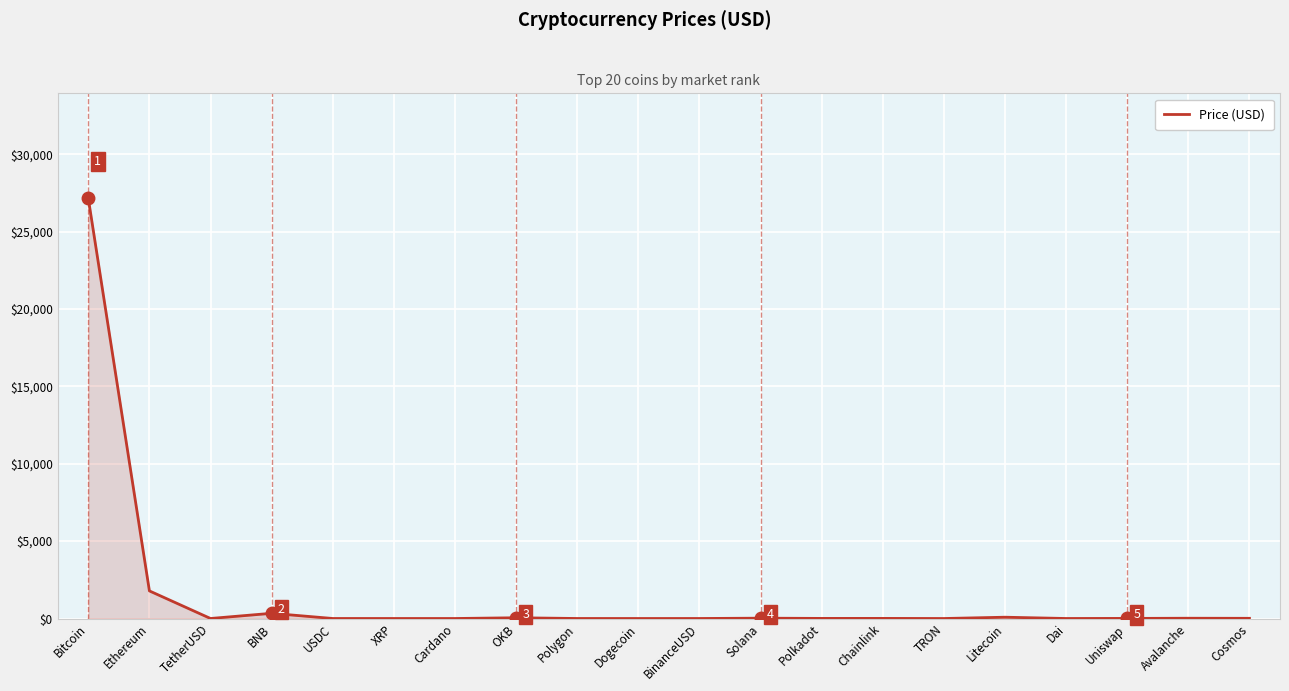

What is the difference between the maximum and minimum values?

27151.3